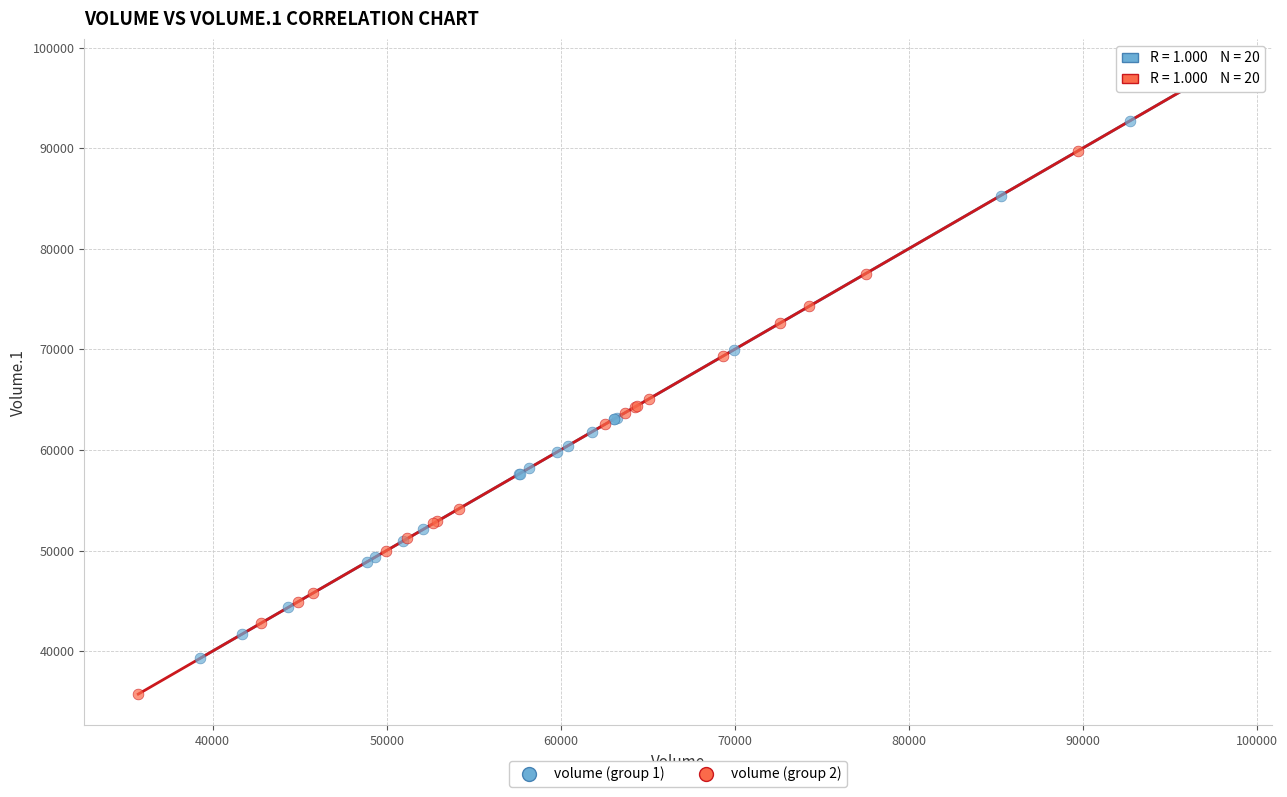

Which series reaches the minimum Y coordinate?

volume (group 2)